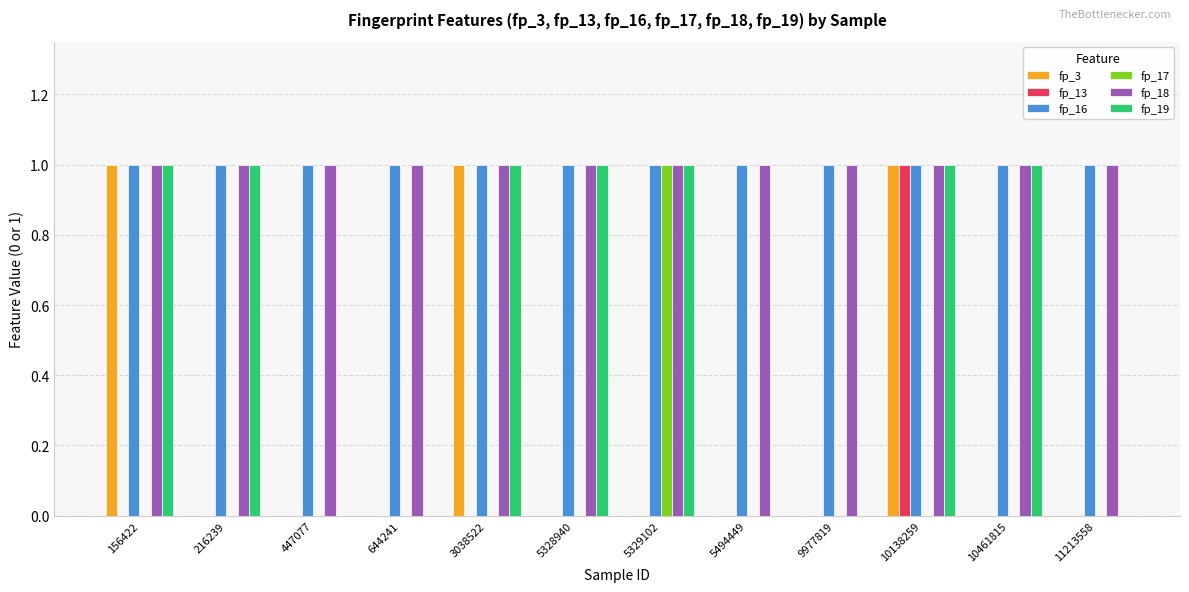

Which series changed the most between 216239 and 11213558?

fp_19